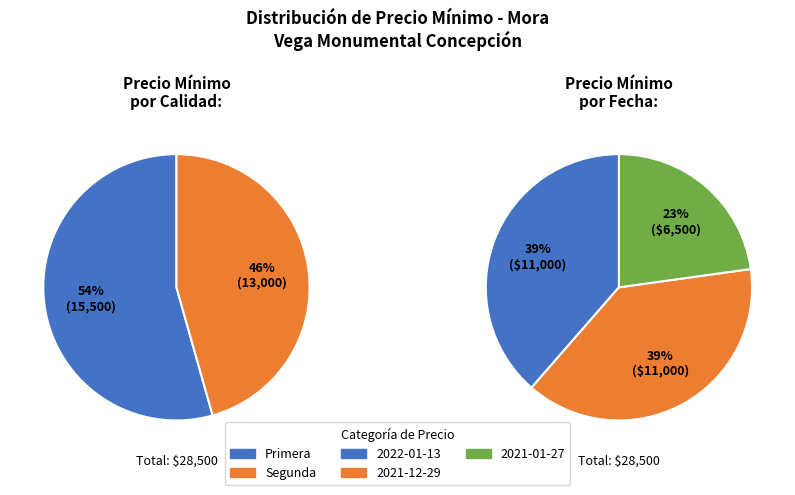

How many slices are in this pie chart?

3